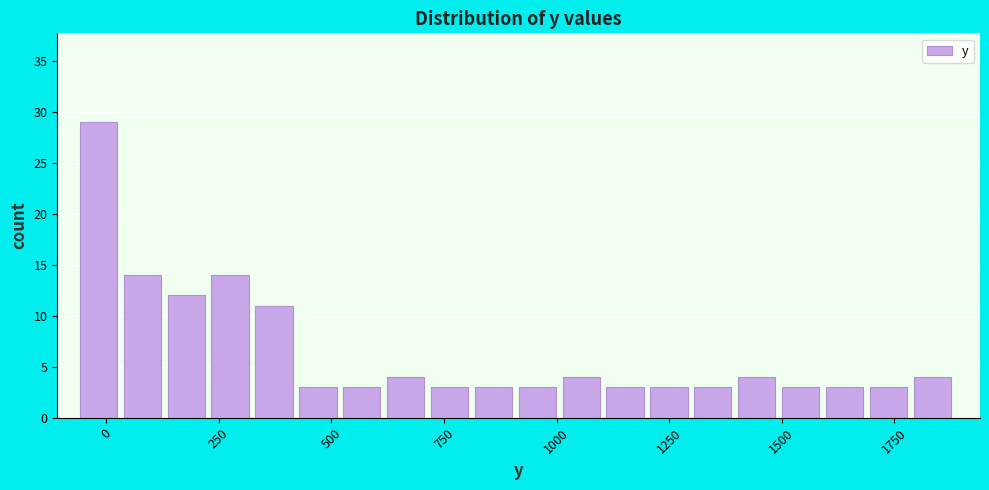

Read against the x-axis, roughly where is the centre of the tallest bar?

0